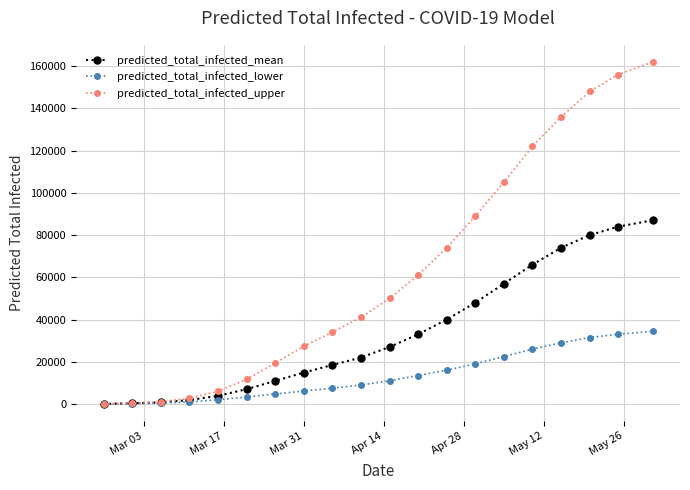

List the series in order of their overall mean, lowest first.

predicted_total_infected_lower, predicted_total_infected_mean, predicted_total_infected_upper